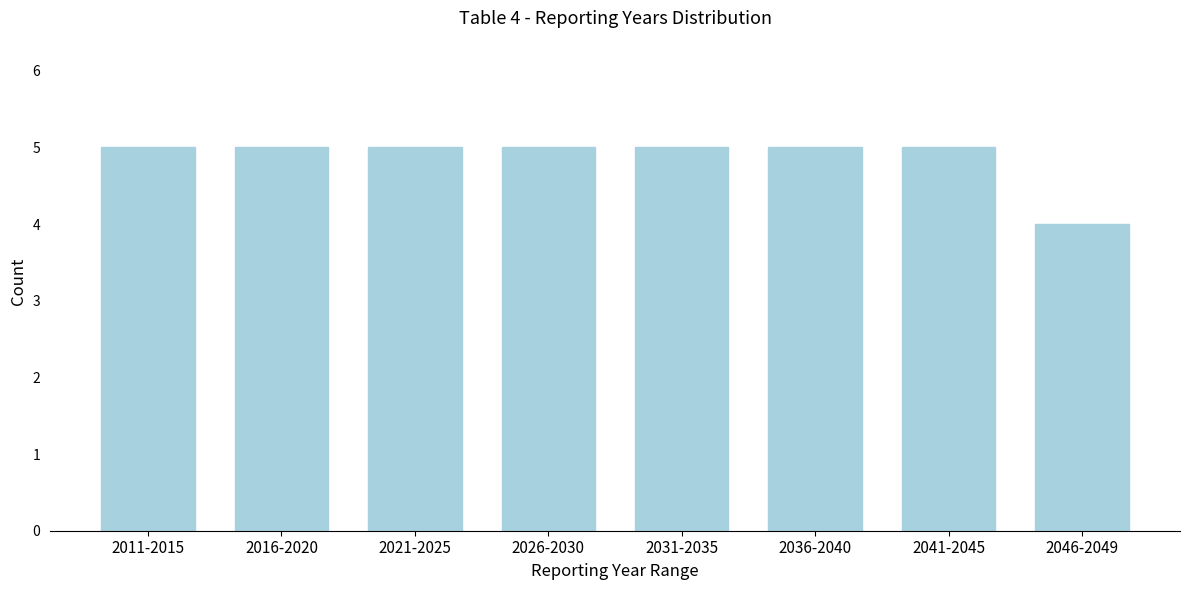

Reading left to right, list all the values displayed in this chart.

5	5	5	5	5	5	5	4